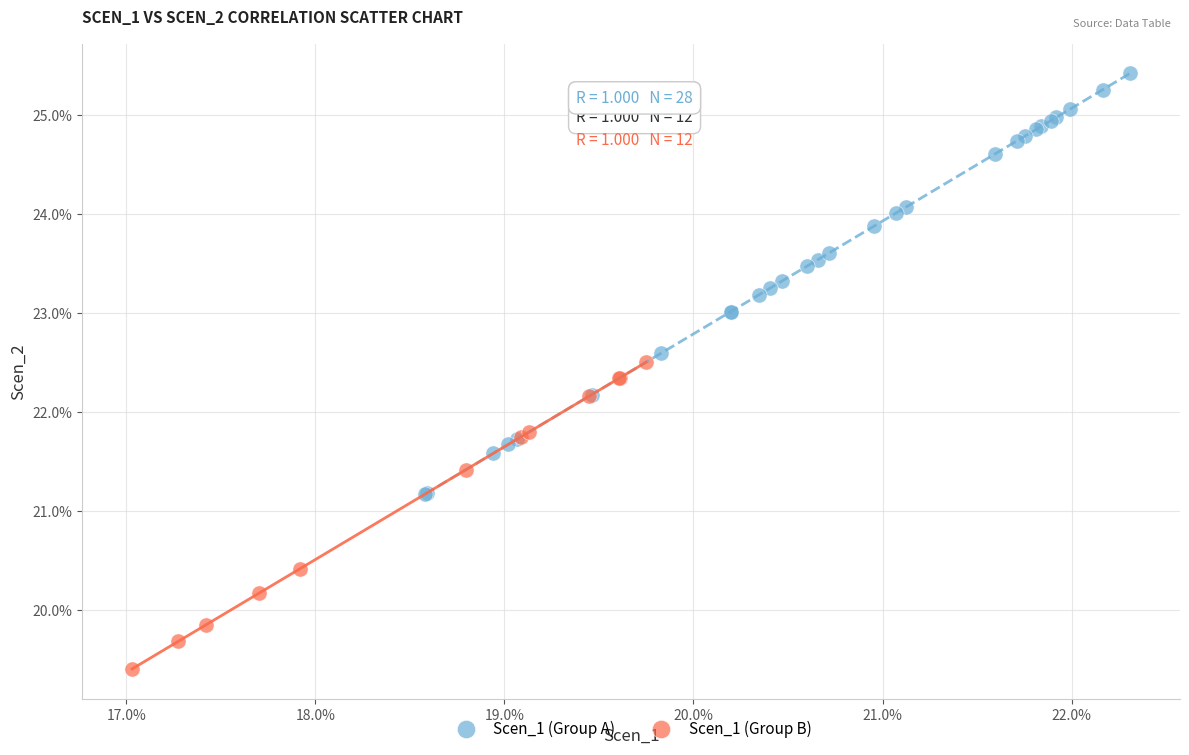

Which series reaches the maximum Y coordinate?

Scen_1 (Group A)